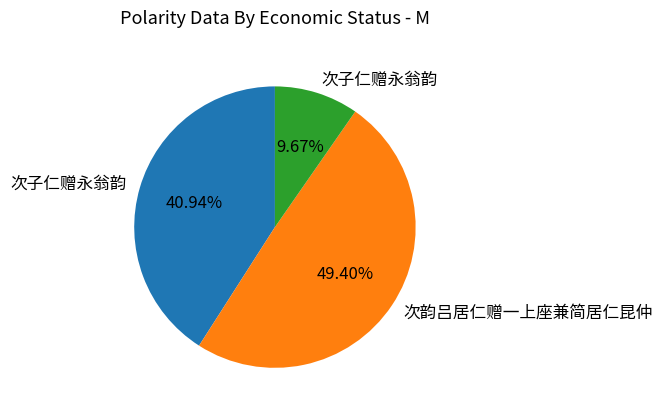

Does any single category account for the majority?

No